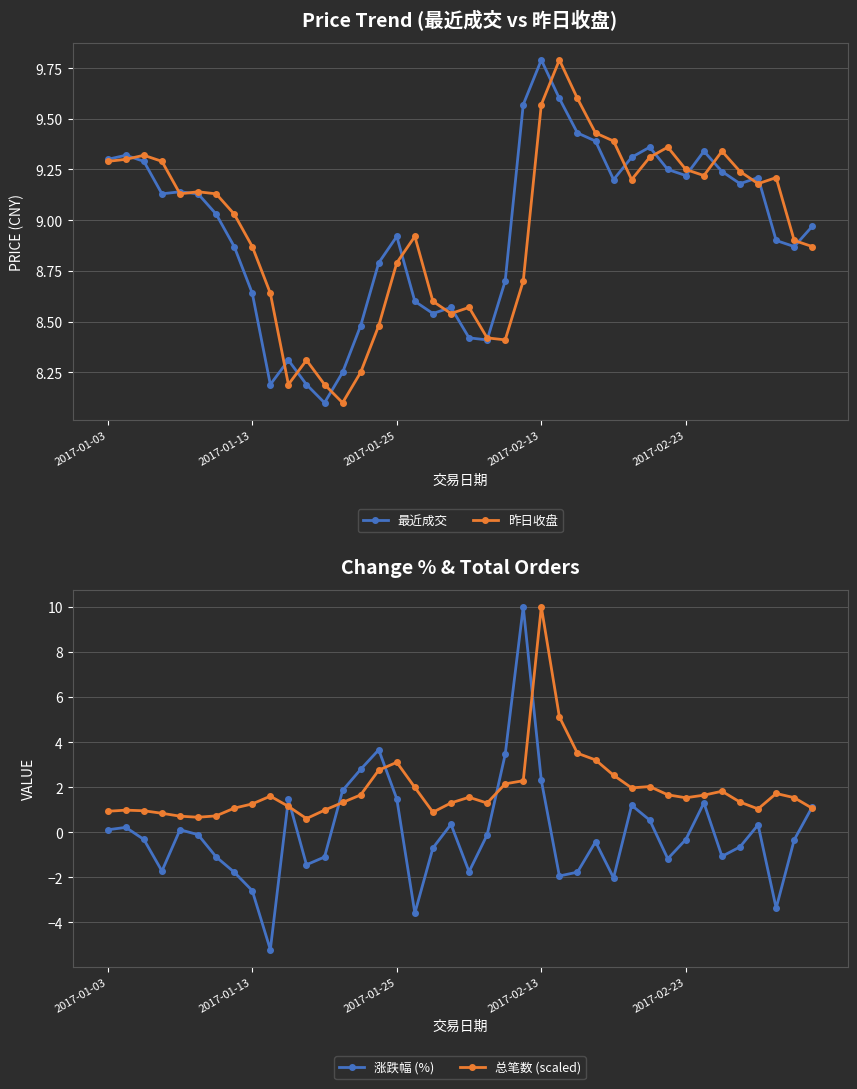

The value of 涨跌幅 (%) at 31 is -1.2. True or false?

True